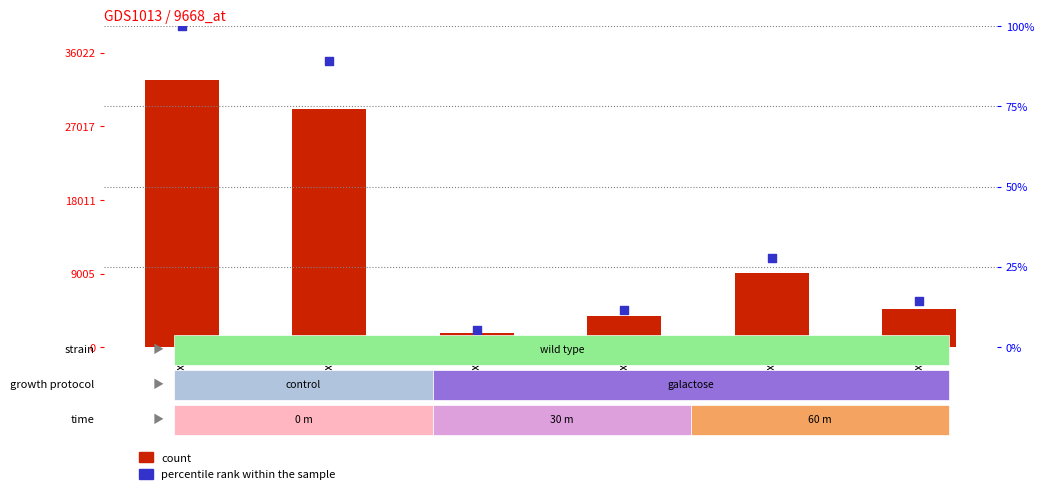

What is the total value across all series at x2?

29234.3